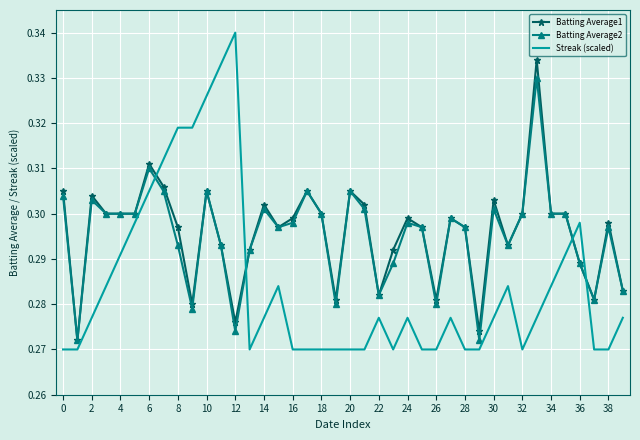

True or false: Batting Average2 and Streak (scaled) cross at least once.

True